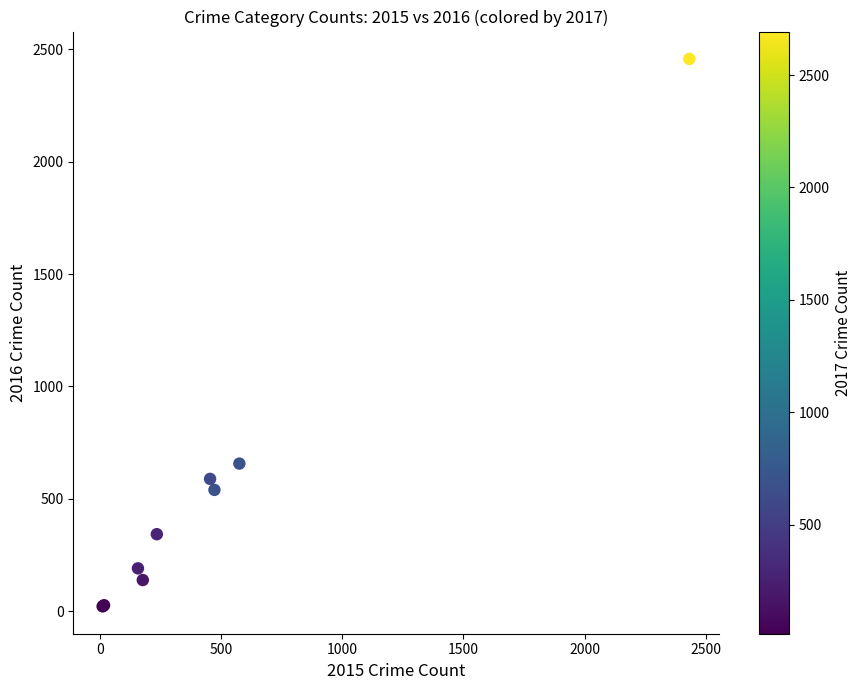

What Y value in the scatter plot is closest to 1239?

657